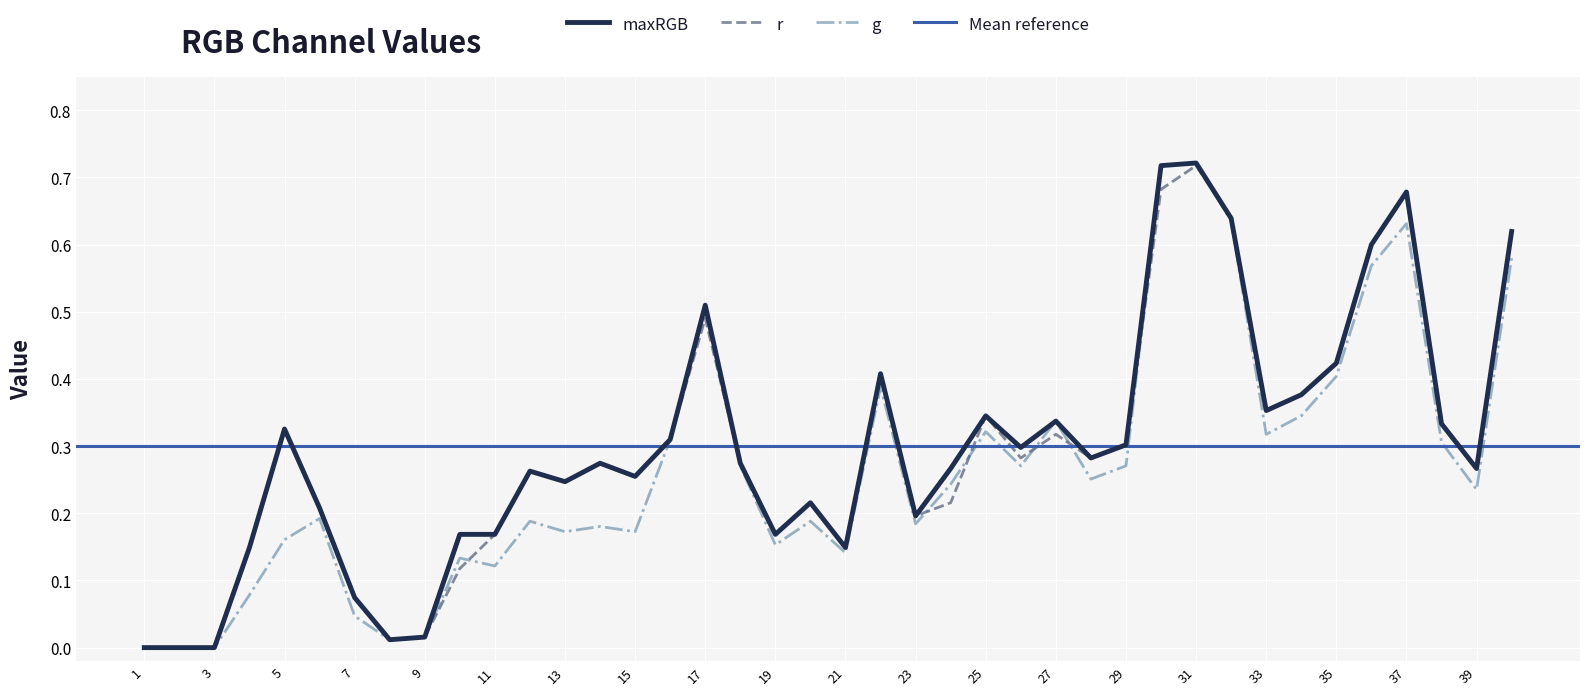

What is the average value of the g series?

0.3